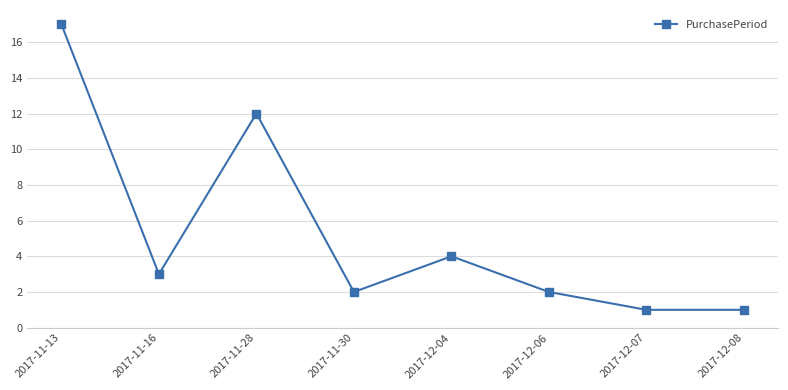

What is the sum of all values?

42